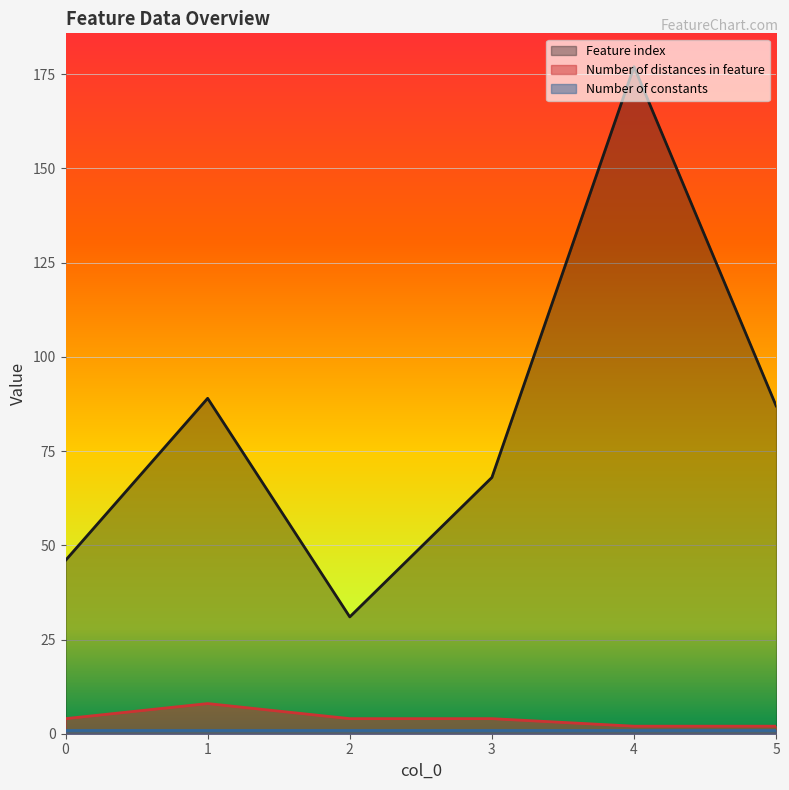

At which label does Number of distances in feature reach its peak?

1